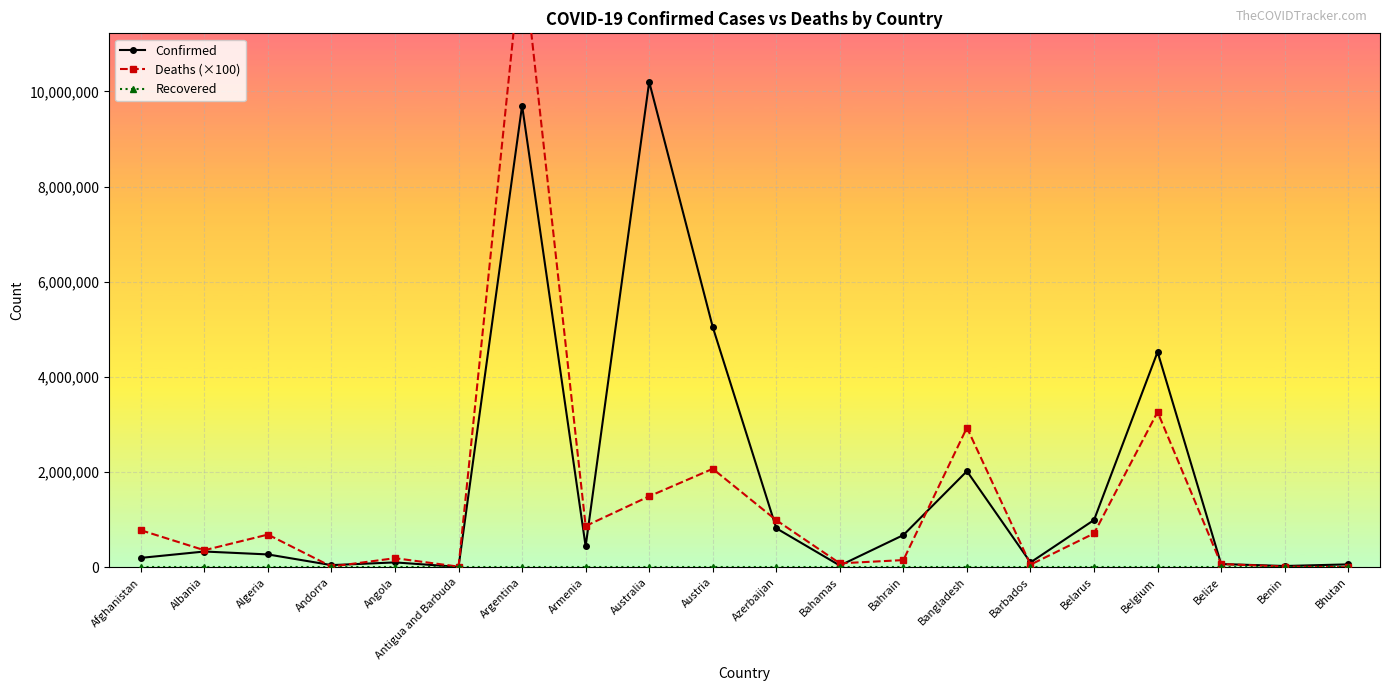

Reading right to left, transcribe all the data shown in this chart.

Confirmed: Bhutan=61730	Benin=27638	Belize=68743	Belgium=4525931	Belarus=994037	Barbados=102366	Bangladesh=2020148	Bahrain=677667	Bahamas=37213	Azerbaijan=820299	Austria=5050233	Australia=10200667	Armenia=441444	Argentina=9703938	Antigua and Barbuda=9008	Angola=103131	Andorra=46147	Algeria=270625	Albania=331861	Afghanistan=198023
Deaths (×100): Bhutan=2100	Benin=16300	Belize=68300	Belgium=3264700	Belarus=711800	Barbados=55900	Bangladesh=2934600	Bahrain=152000	Bahamas=83300	Azerbaijan=990000	Austria=2070000	Australia=1492500	Armenia=867900	Argentina=12985500	Antigua and Barbuda=14500	Angola=191700	Andorra=15500	Algeria=687900	Albania=358900	Afghanistan=779600
Recovered: Bhutan=0	Benin=0	Belize=0	Belgium=0	Belarus=0	Barbados=0	Bangladesh=0	Bahrain=0	Bahamas=0	Azerbaijan=0	Austria=0	Australia=0	Armenia=0	Argentina=0	Antigua and Barbuda=0	Angola=0	Andorra=0	Algeria=0	Albania=0	Afghanistan=0